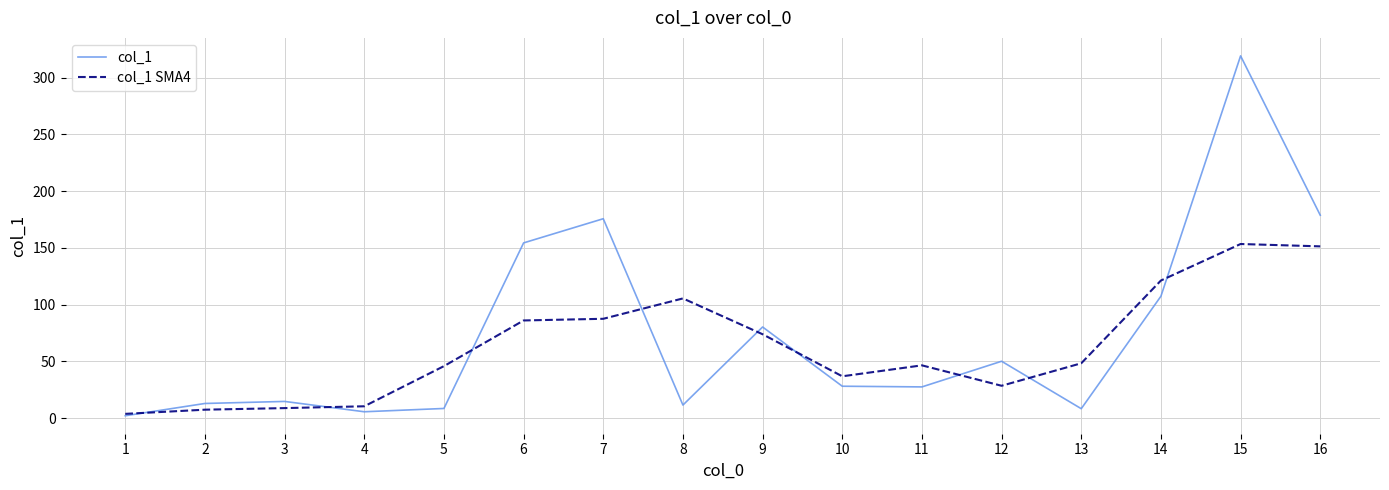

Between 3 and 10, which series saw the biggest shift?

col_1 SMA4